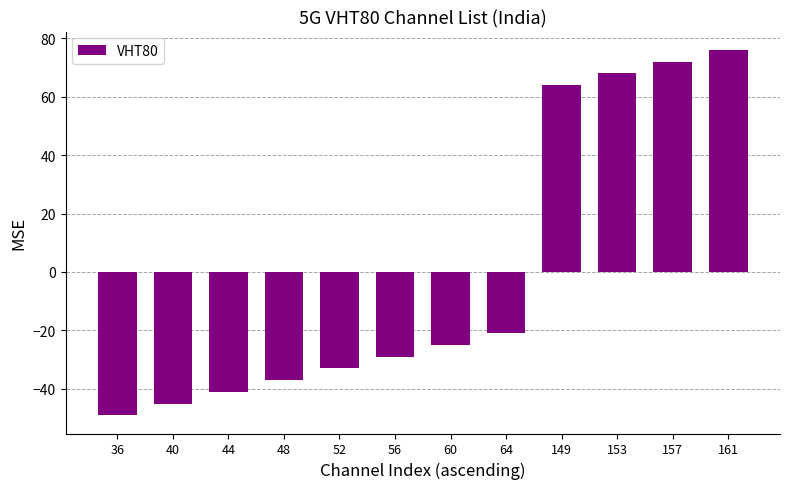

Which has a higher value, 48 or 40?

48